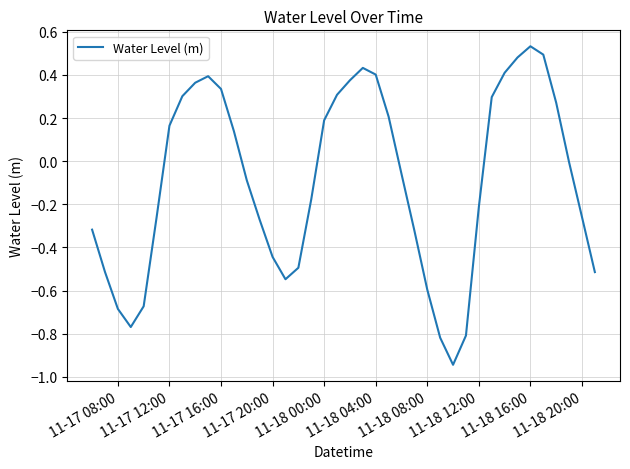

What is the difference between the maximum and minimum values?

1.5